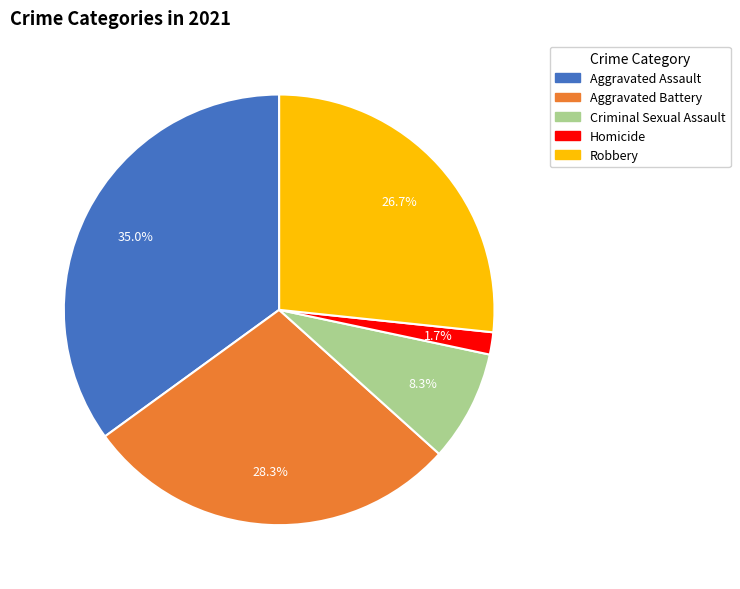

Is it true that Aggravated Battery is 28% of the pie?

True